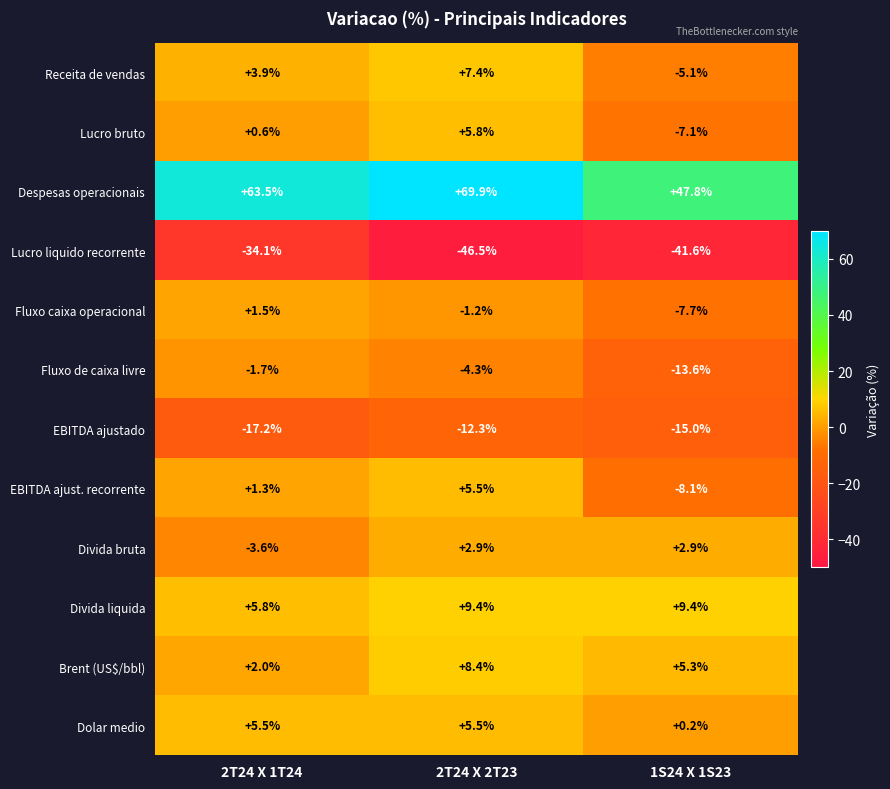

What is the sum of the Lucro bruto values at 2T24 X 1T24 and 1S24 X 1S23?

-6.5